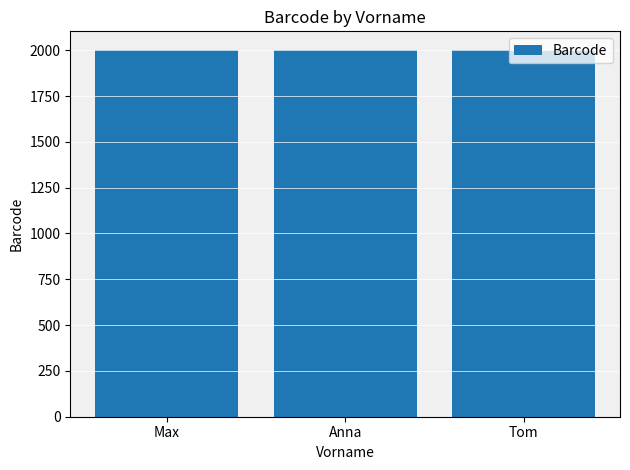

Count the number of data series in this chart.

1